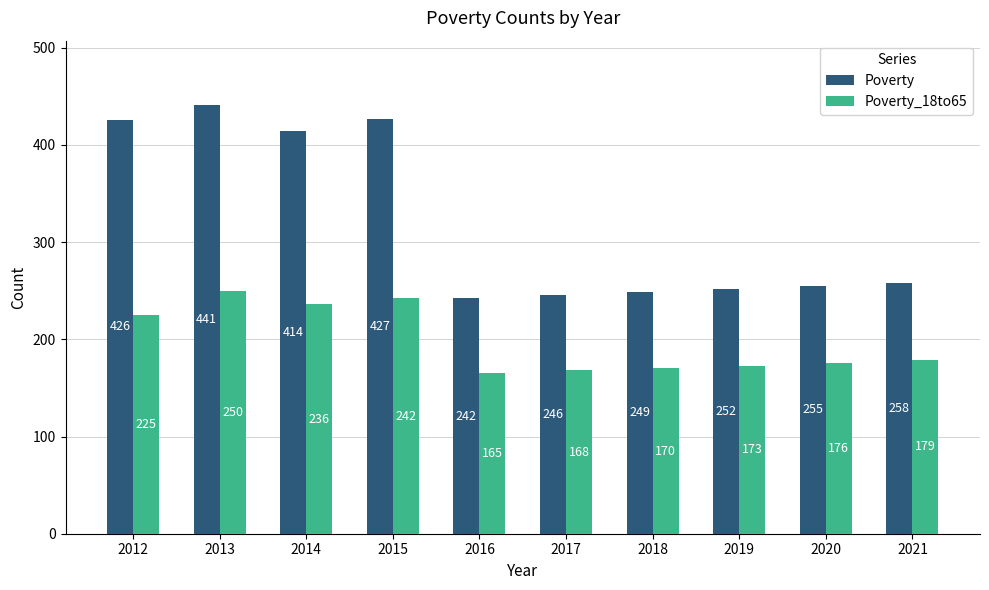

What is the sum of the Poverty_18to65 values at 2012 and 2019?

398